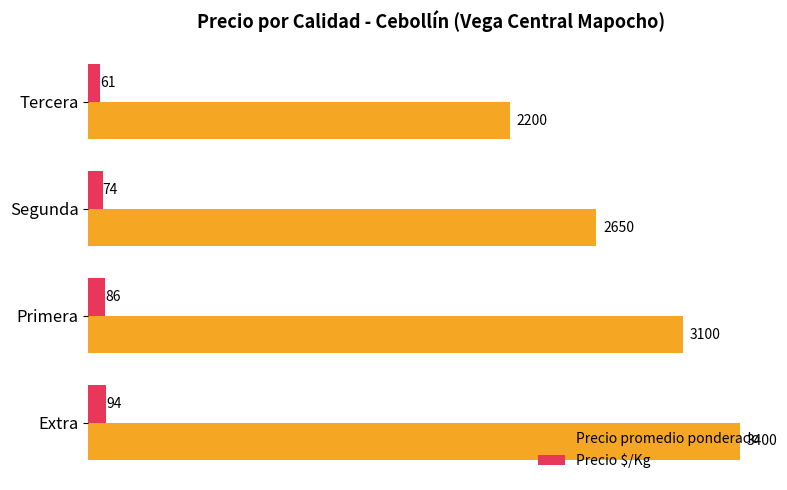

Rank the series by their maximum value, from lowest to highest.

Precio $/Kg, Precio promedio ponderado